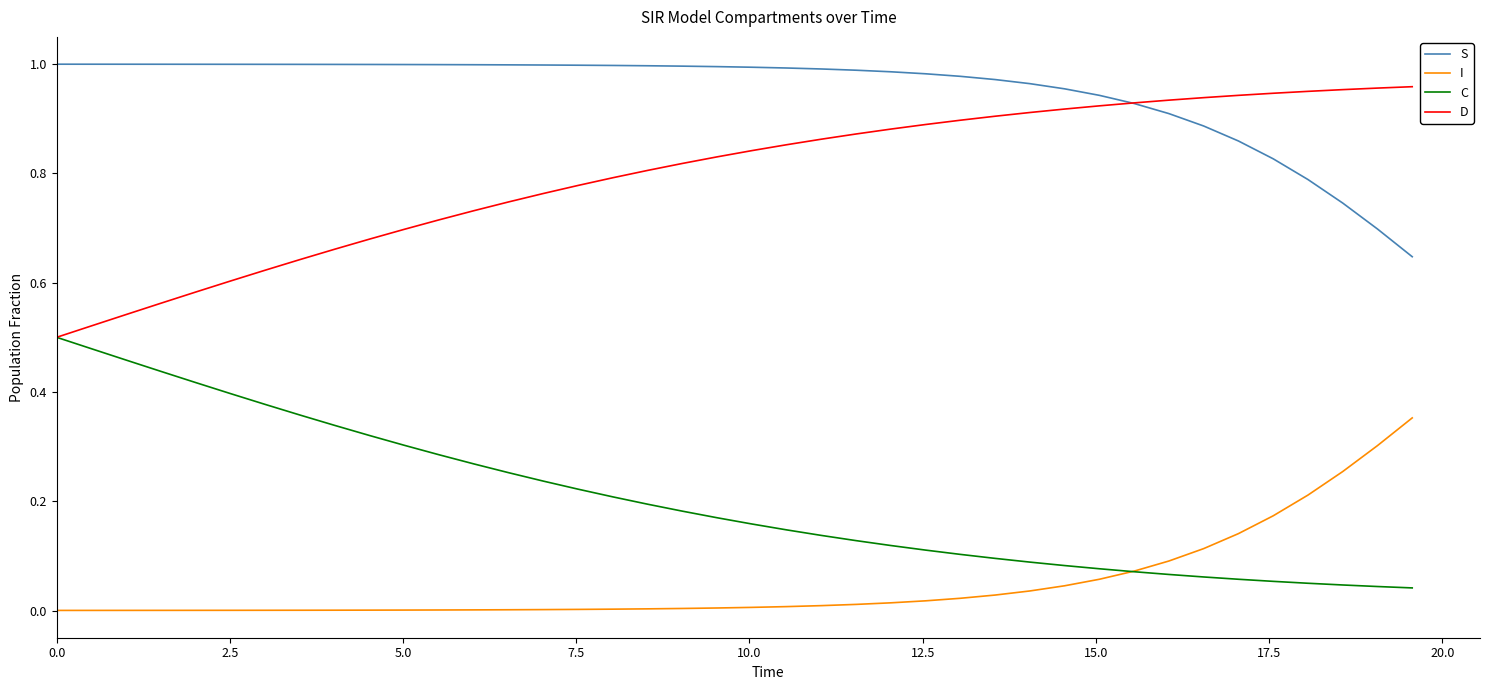

Which series has the largest total across all categories?

S